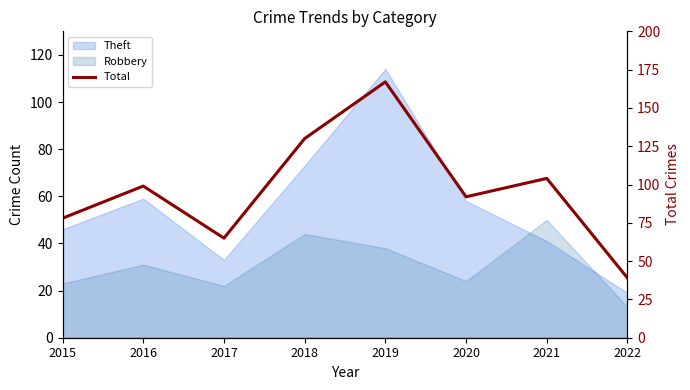

Approximately how many times larger is the value at 2019 compared to 2016?

1.7